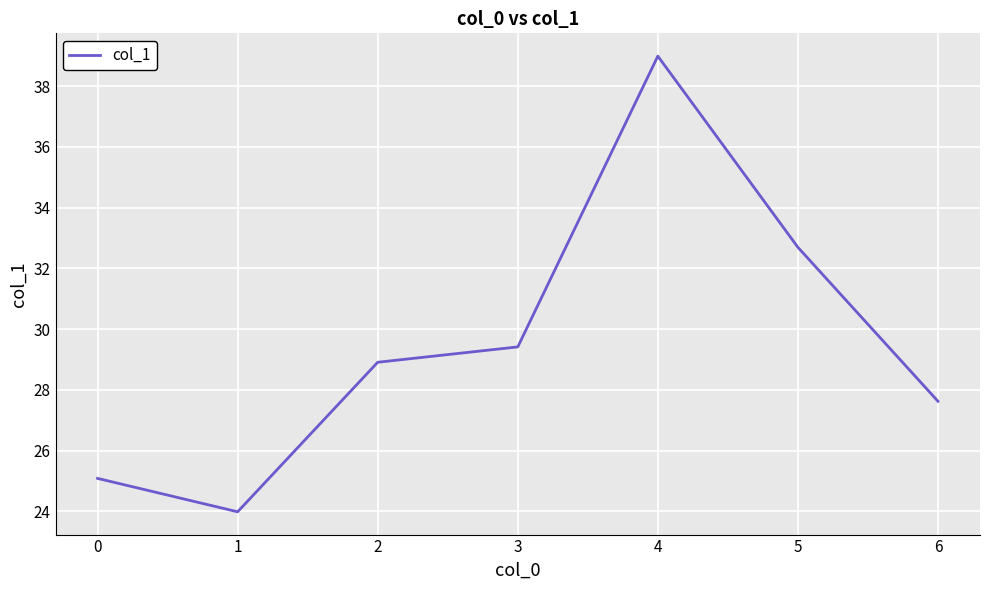

What is the approximate value at 5?

32.7